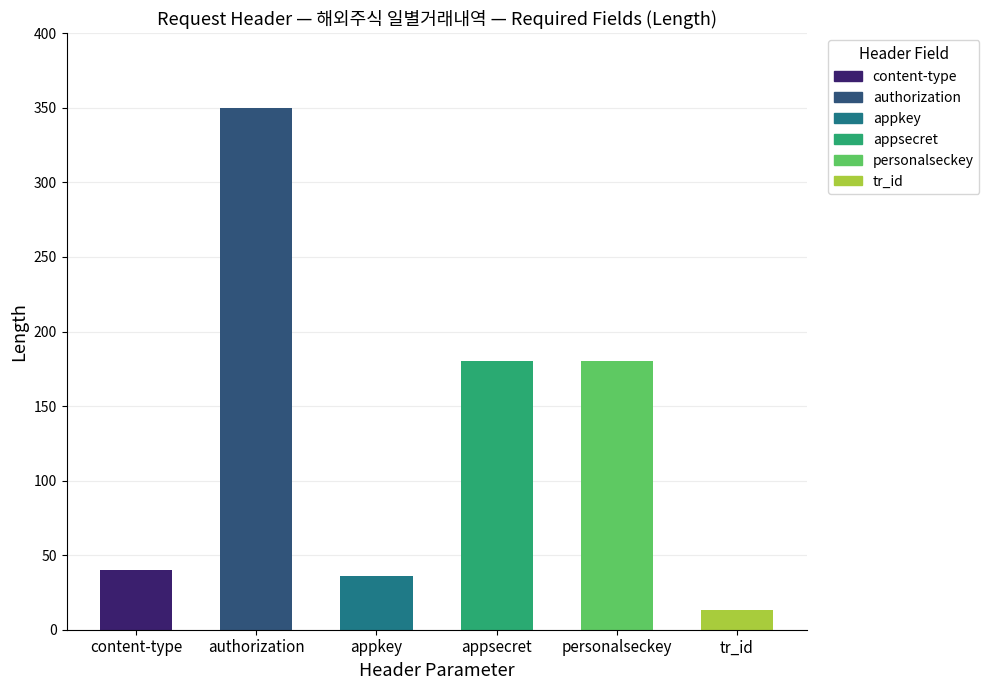

What is the value of the 1st bar from the left?

40